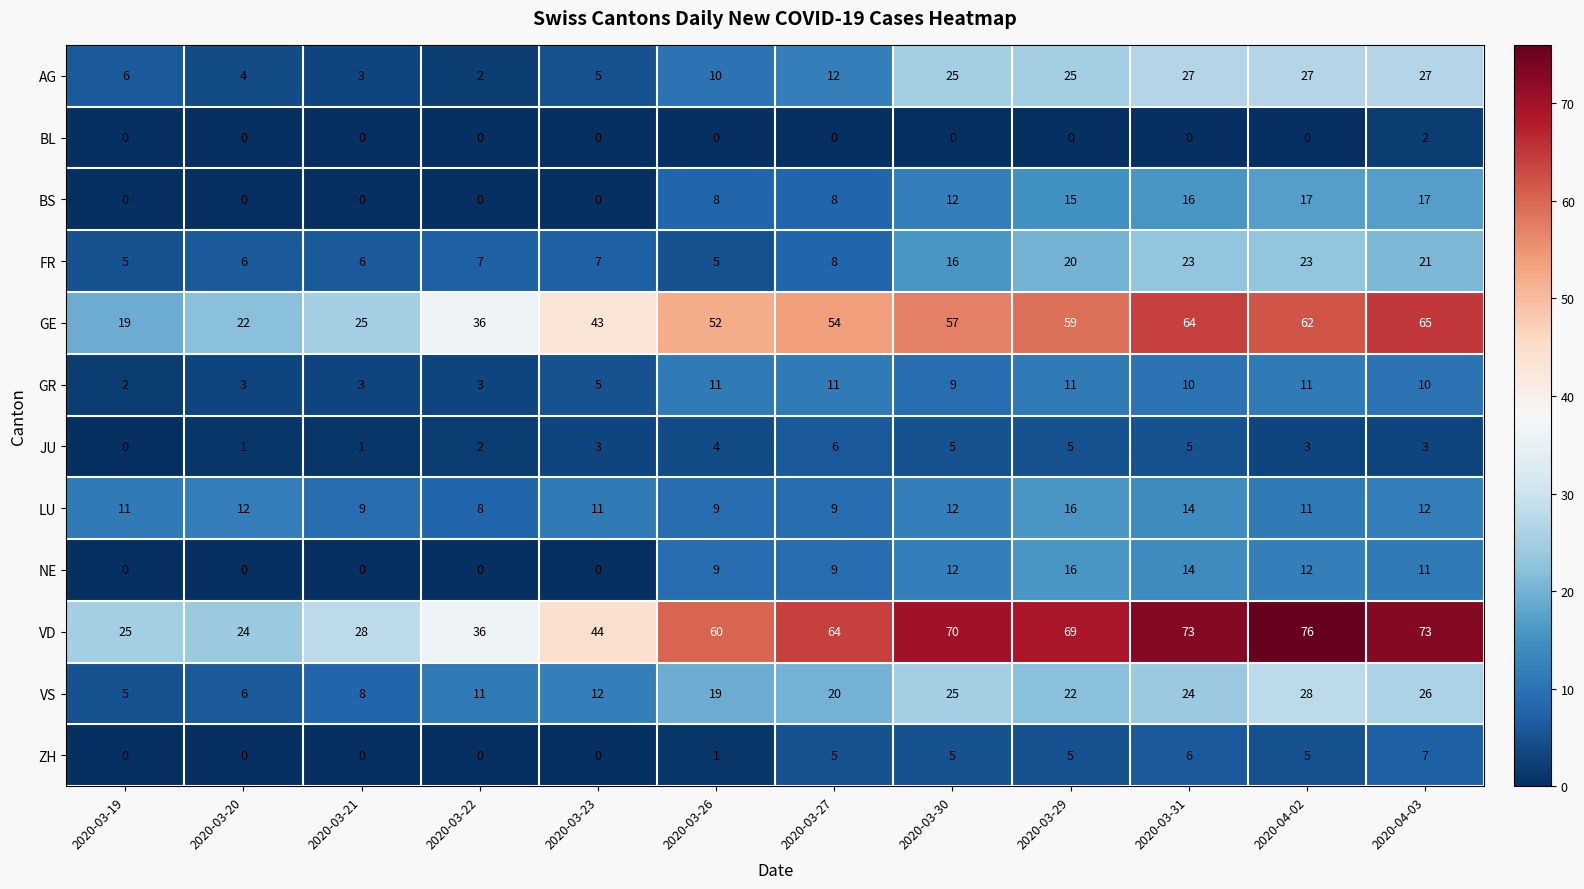

Count the number of categories in the chart.

12